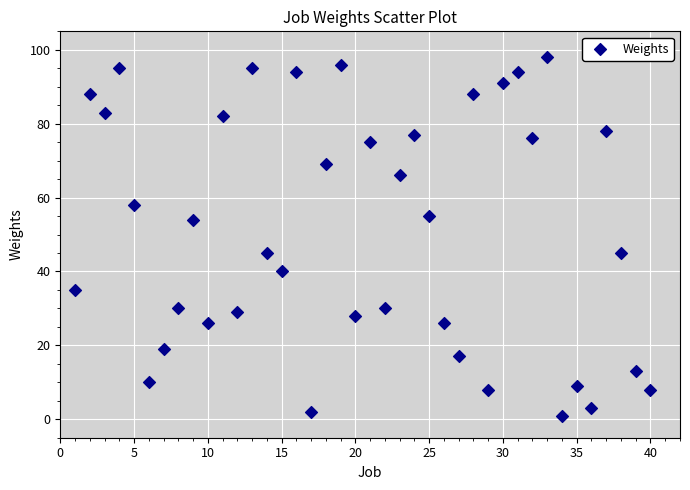

What is the range of X values (max minus min)?

39